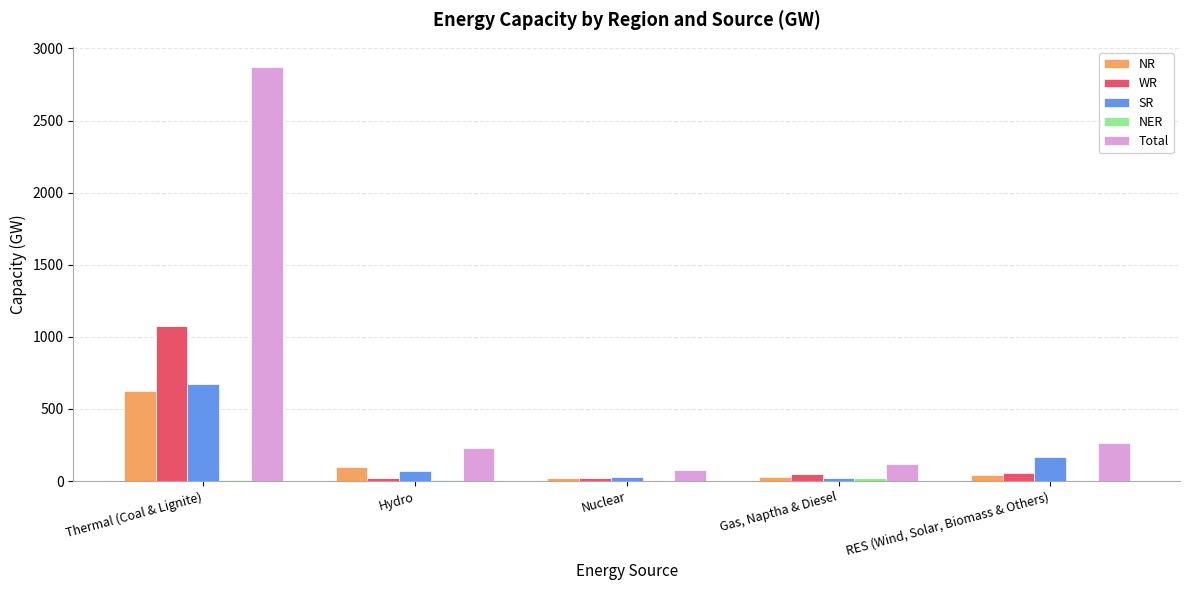

What is the sum of all Total values?

3556